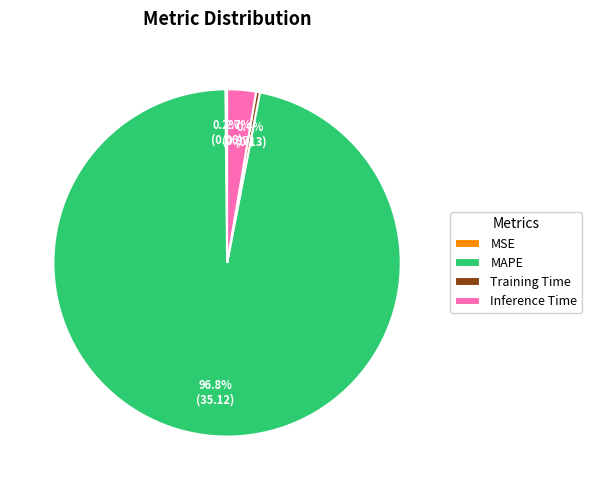

To the nearest percent, what is the combined percentage of Training Time and Inference Time?

3%